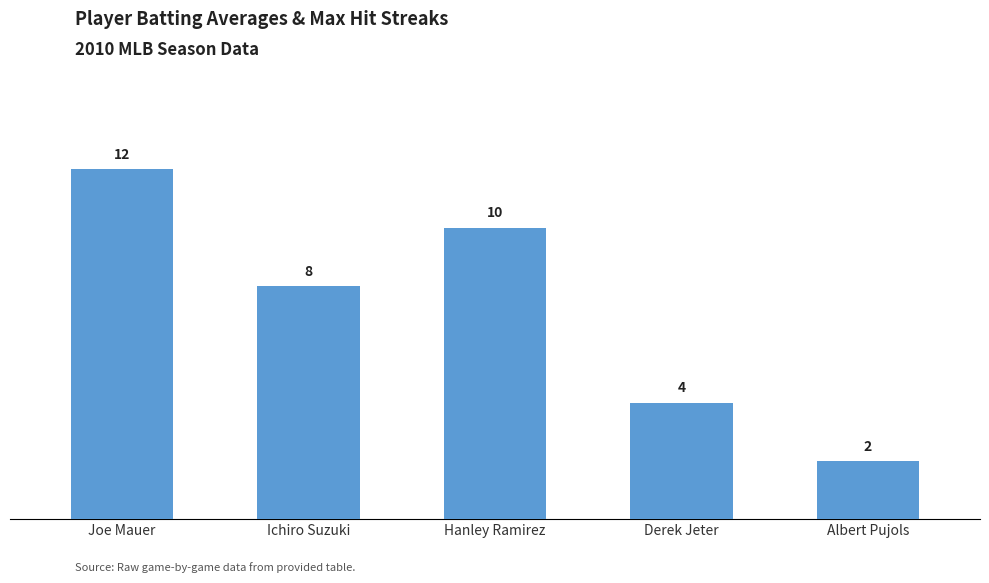

Does the chart contain any negative values?

No